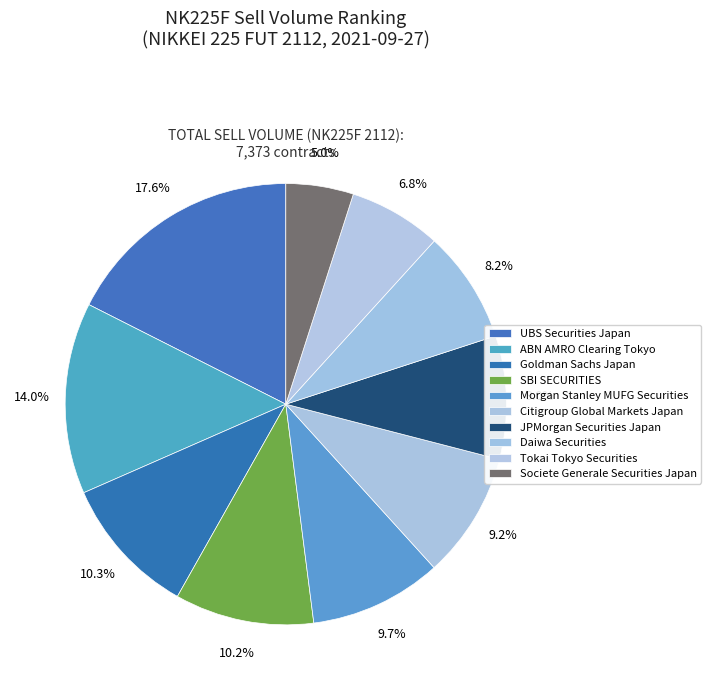

How many segments does this pie chart have?

10